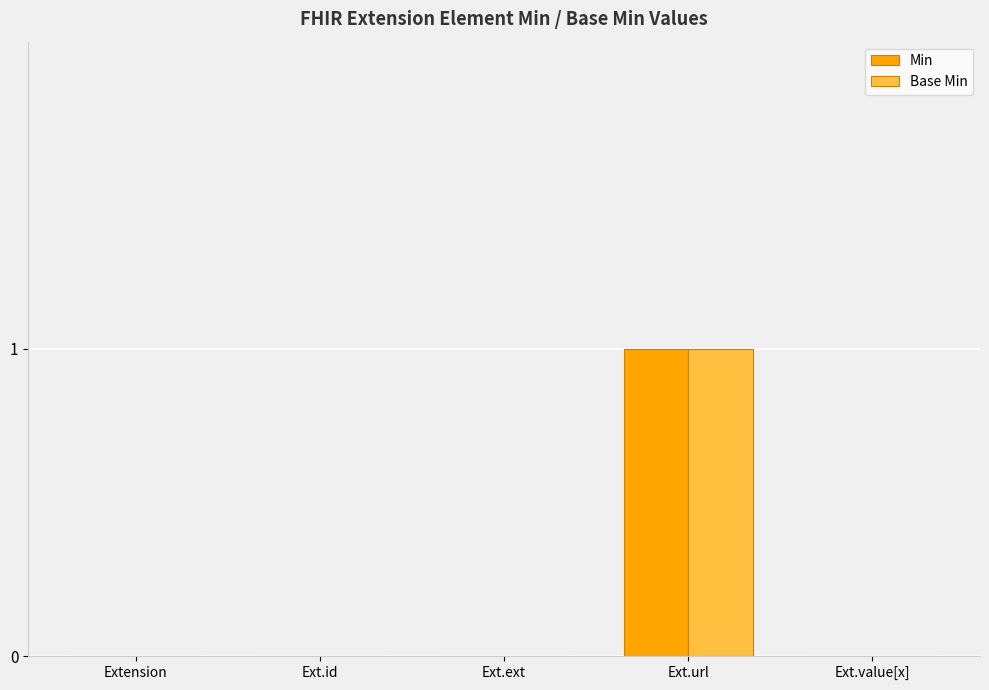

The value of Base Min at Ext.id is 0. True or false?

True